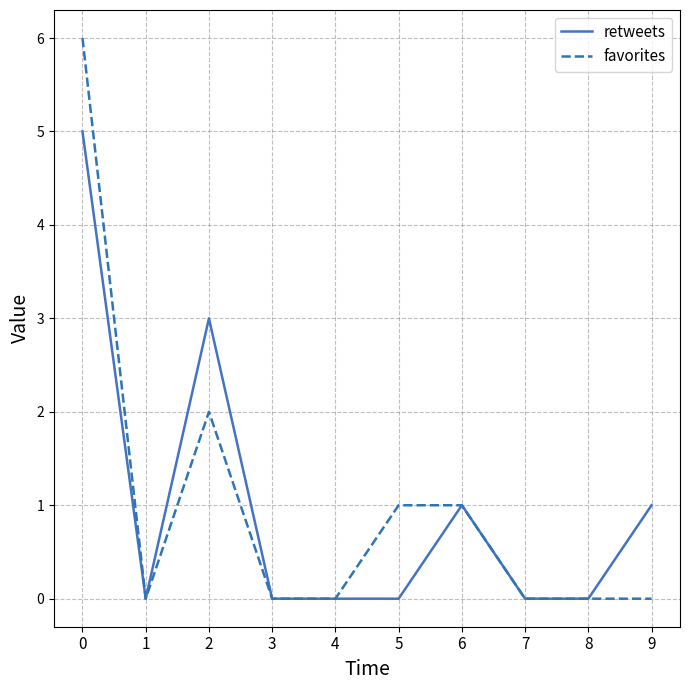

Reading left to right, transcribe all the data shown in this chart.

retweets: 0=5	1=0	2=3	3=0	4=0	5=0	6=1	7=0	8=0	9=1
favorites: 0=6	1=0	2=2	3=0	4=0	5=1	6=1	7=0	8=0	9=0